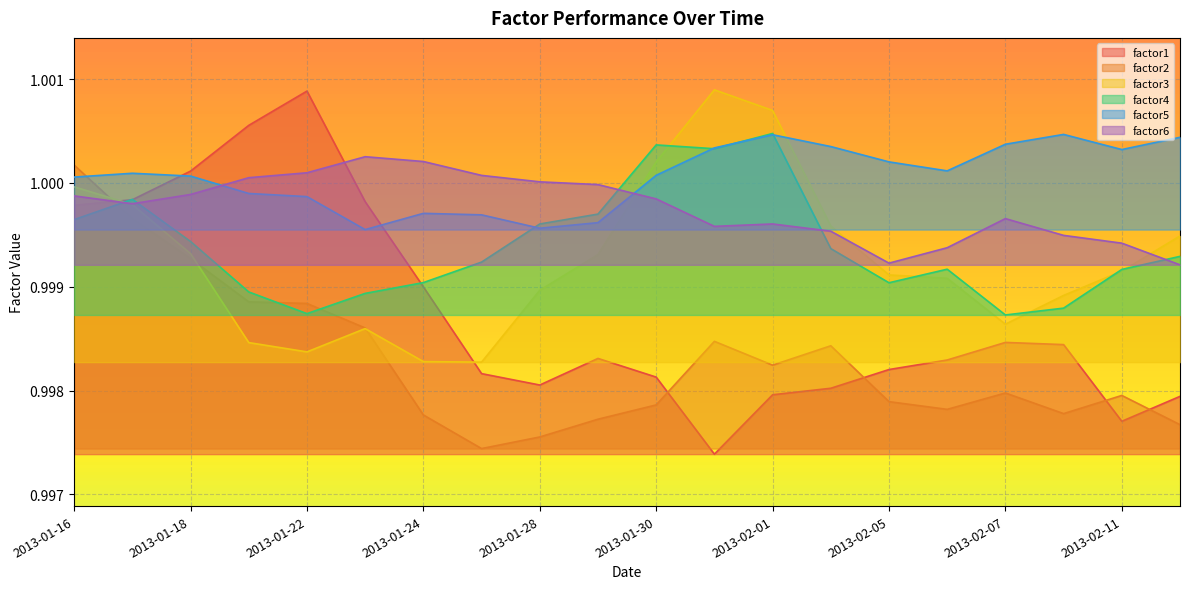

Rank the series at 2013-02-01 from highest to lowest value.

factor3, factor4, factor5, factor6, factor2, factor1